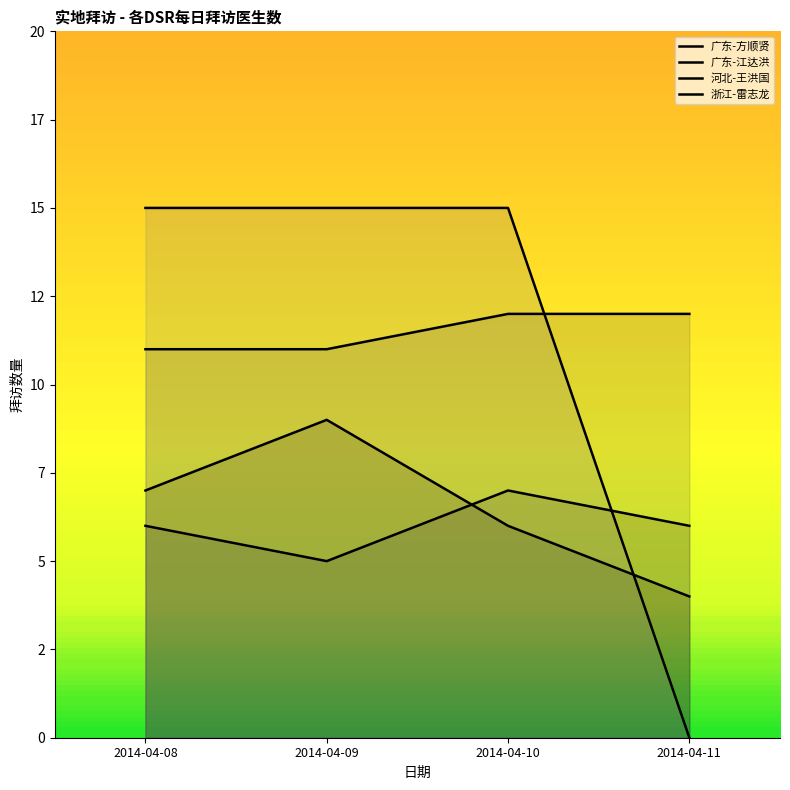

True or false: 河北-王洪国 and 广东-江达洪 cross at least once.

False